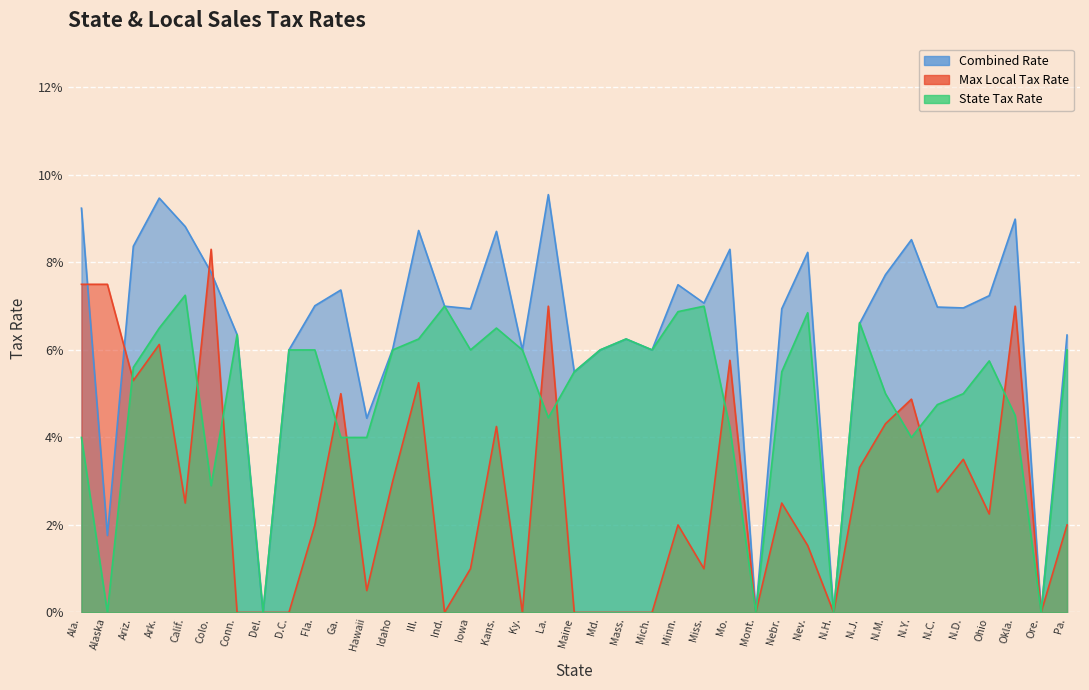

What is the label of the 37th point from the left?

Okla.